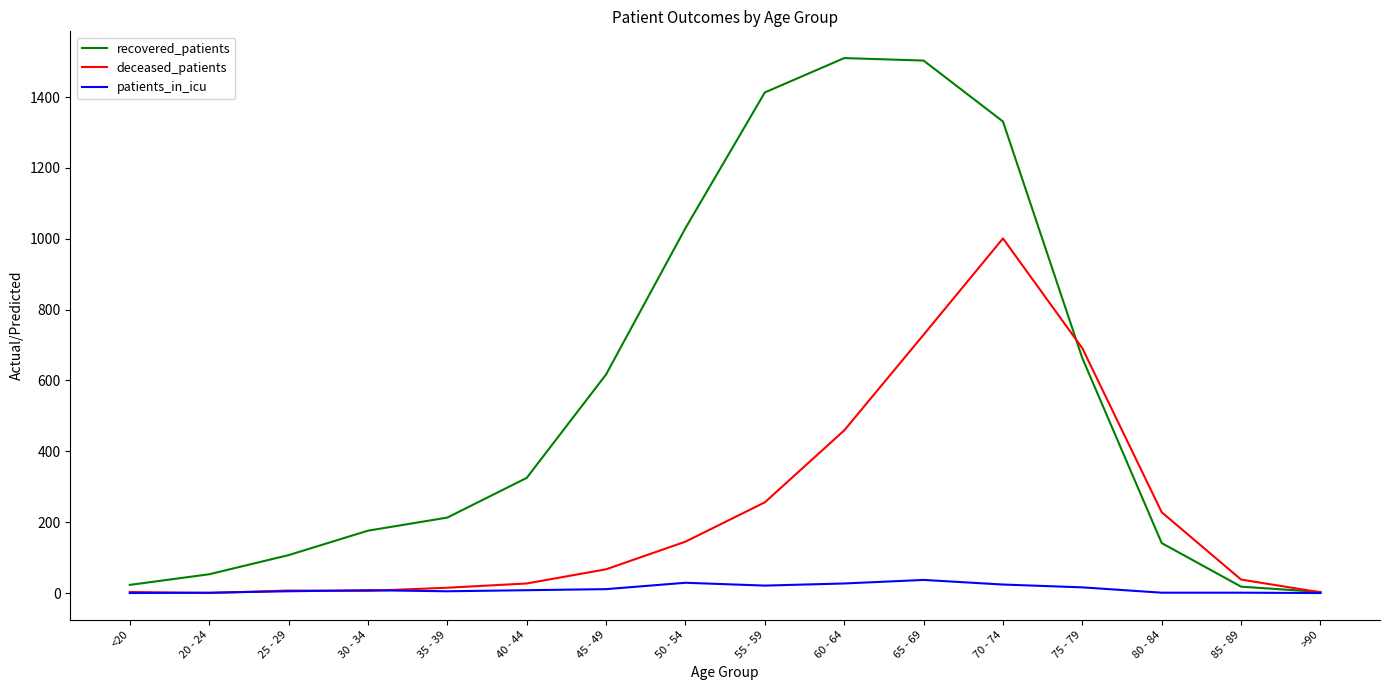

List the series in order of their overall mean, lowest first.

patients_in_icu, deceased_patients, recovered_patients